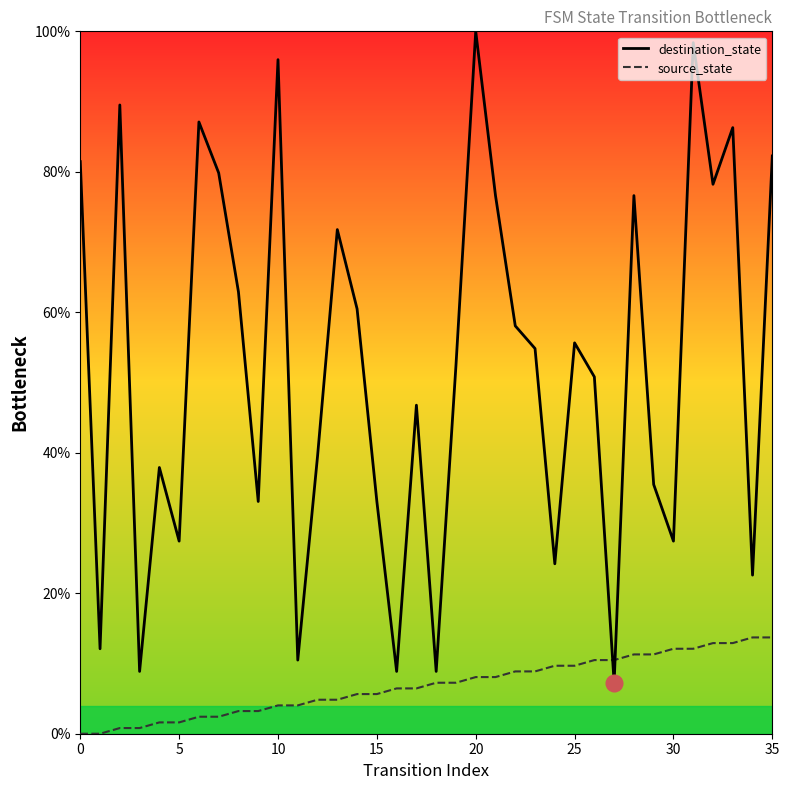

What is the difference between the maximum and minimum values in the destination_state series?

92.7